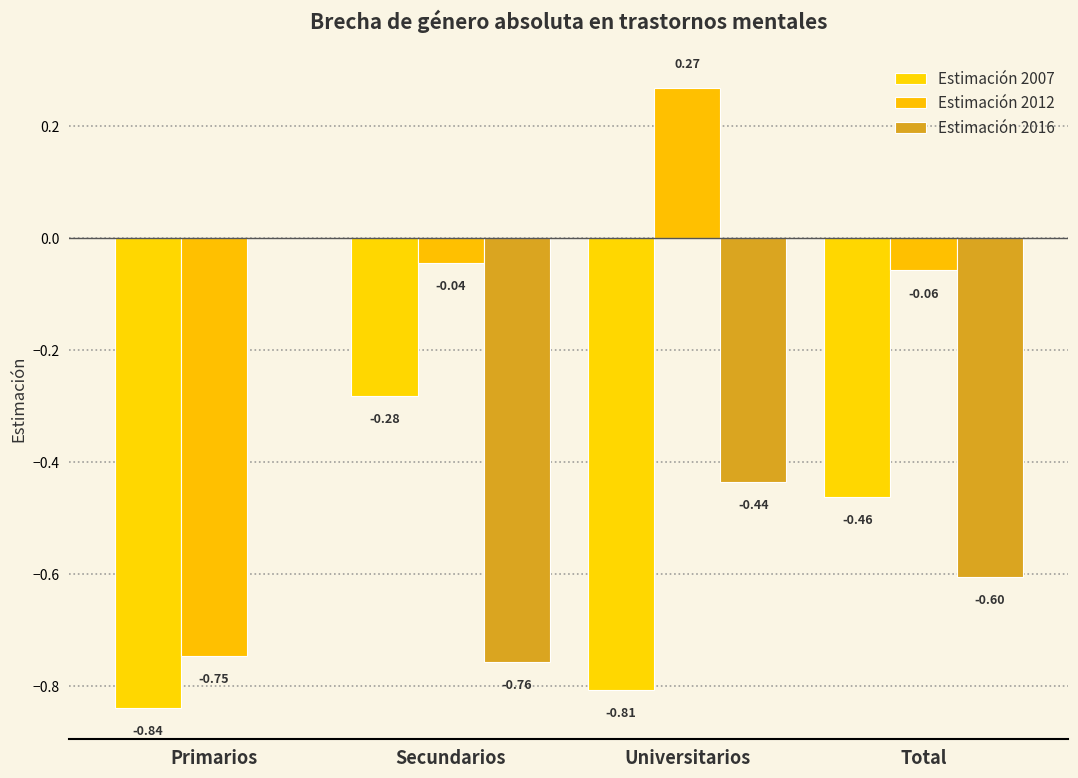

Where is Estimación 2007 nearest to the value 0?

Secundarios